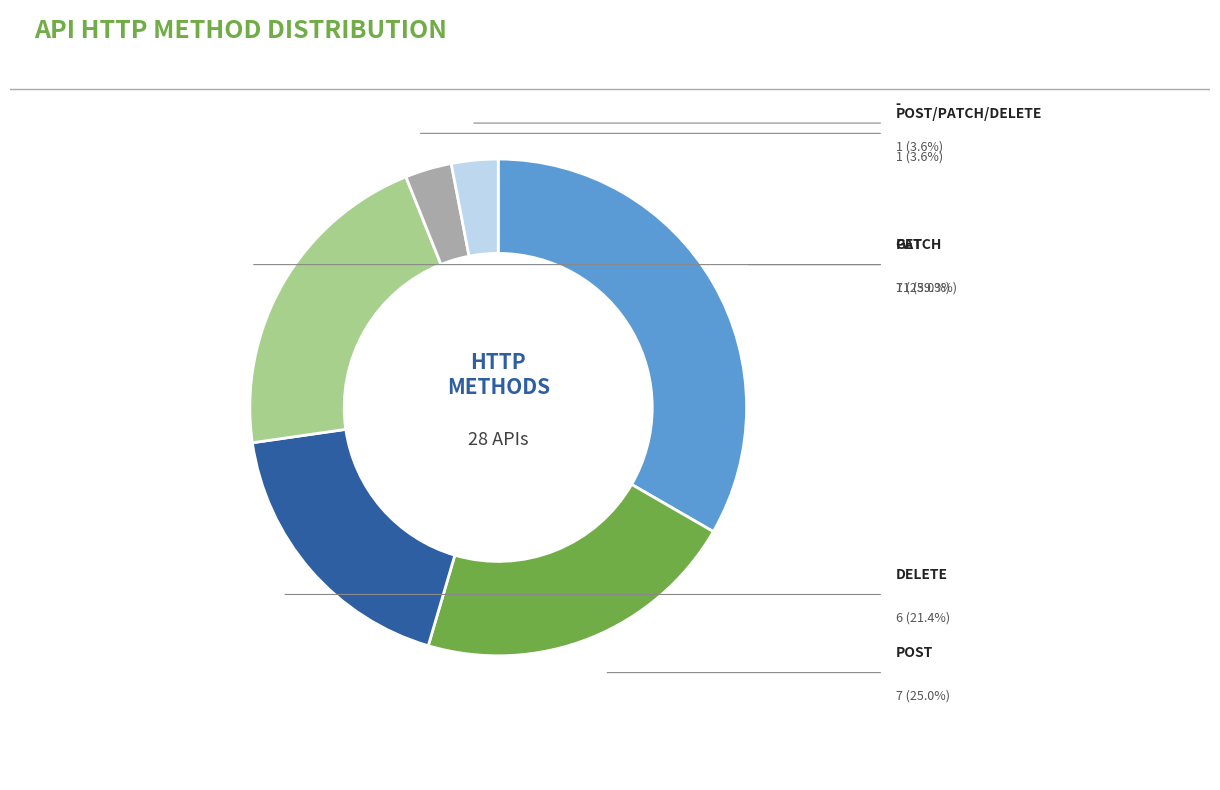

Rank the categories by value from highest to lowest.

GET, POST, PATCH, DELETE, POST/PATCH/DELETE, -